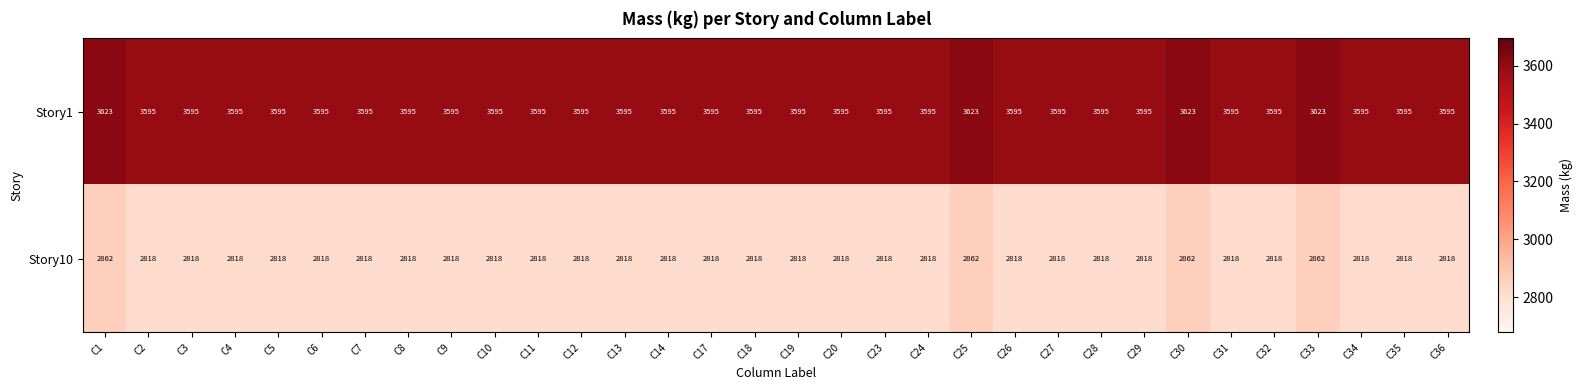

Rank the series at C5 from lowest to highest value.

Story10, Story1